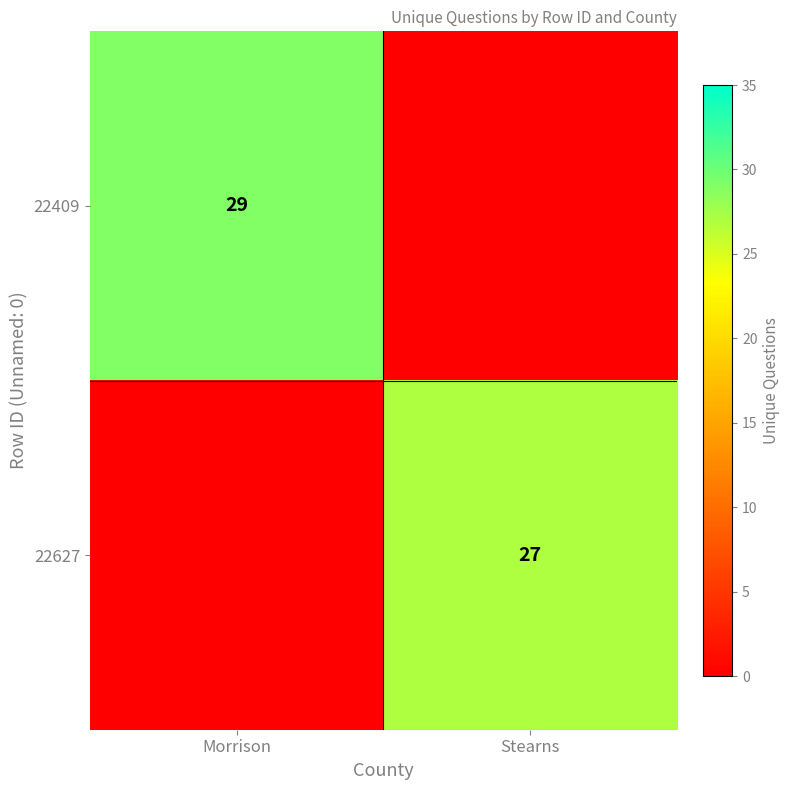

Is the value of 22409 at Morrison greater than the value of 22627 at Stearns?

Yes